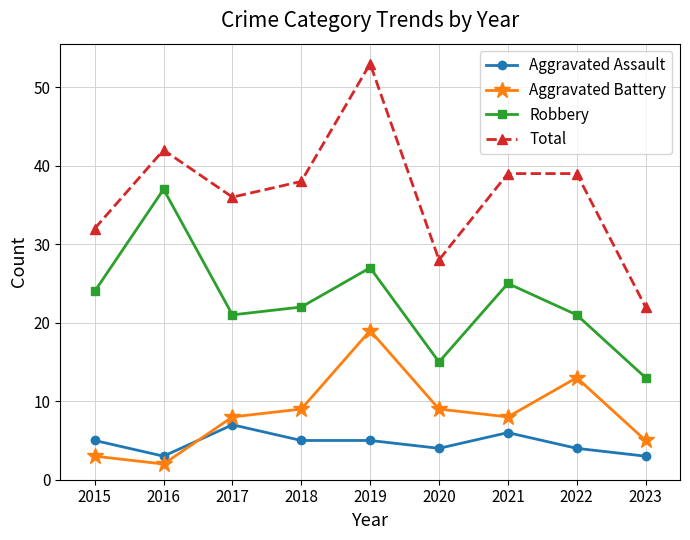

Which category has the lowest value in the Total series?

2023